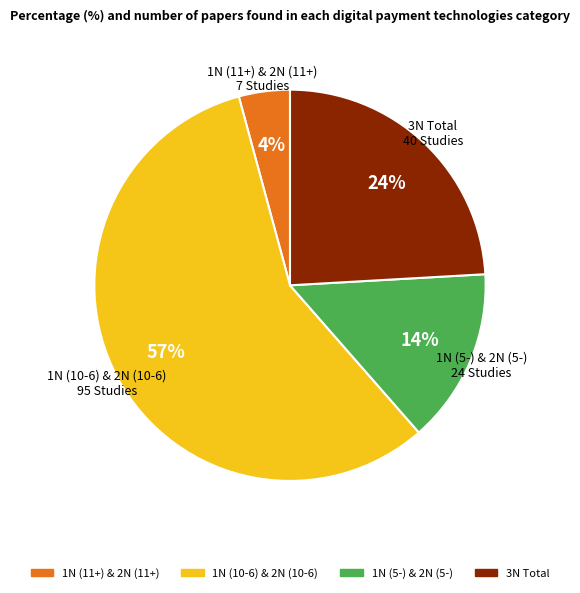

True or false: 1N (5-) & 2N (5-) accounts for 14% of the total.

True